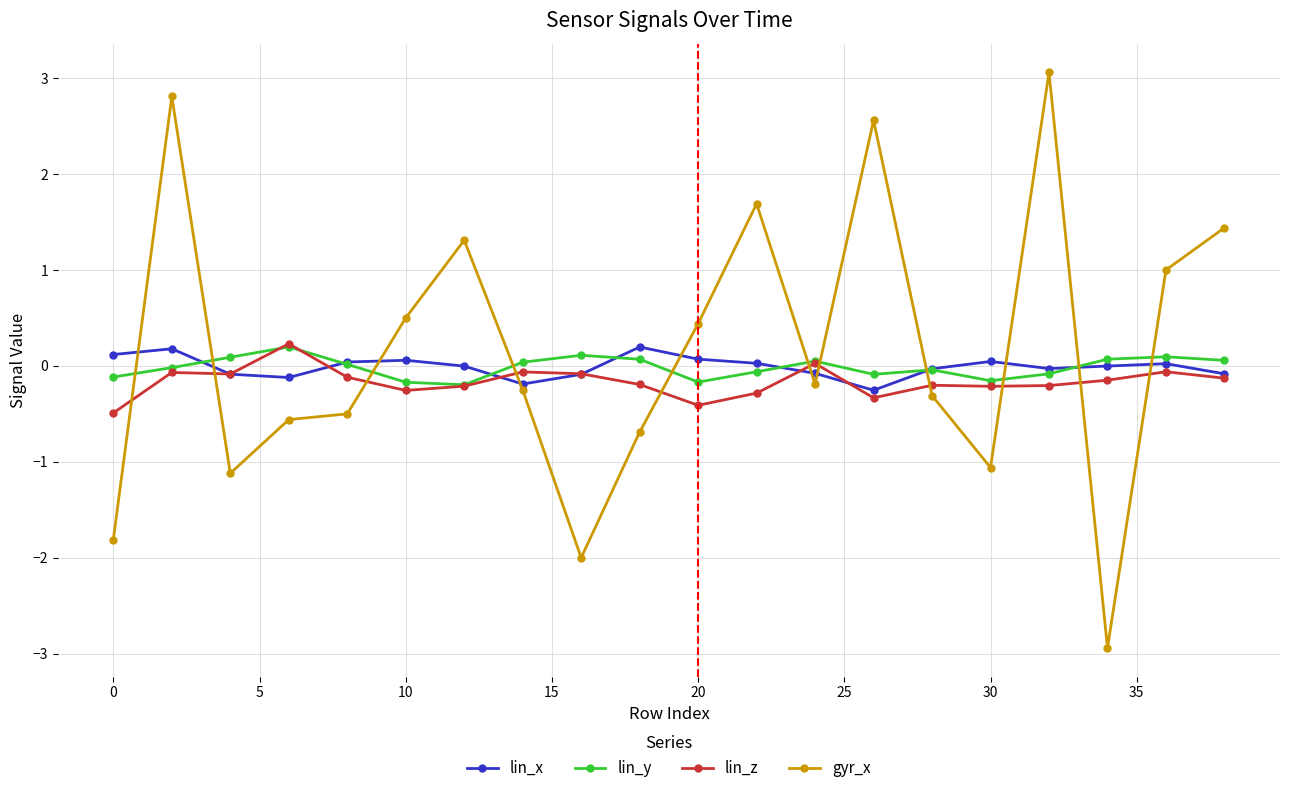

Which series has the widest spread of values?

gyr_x